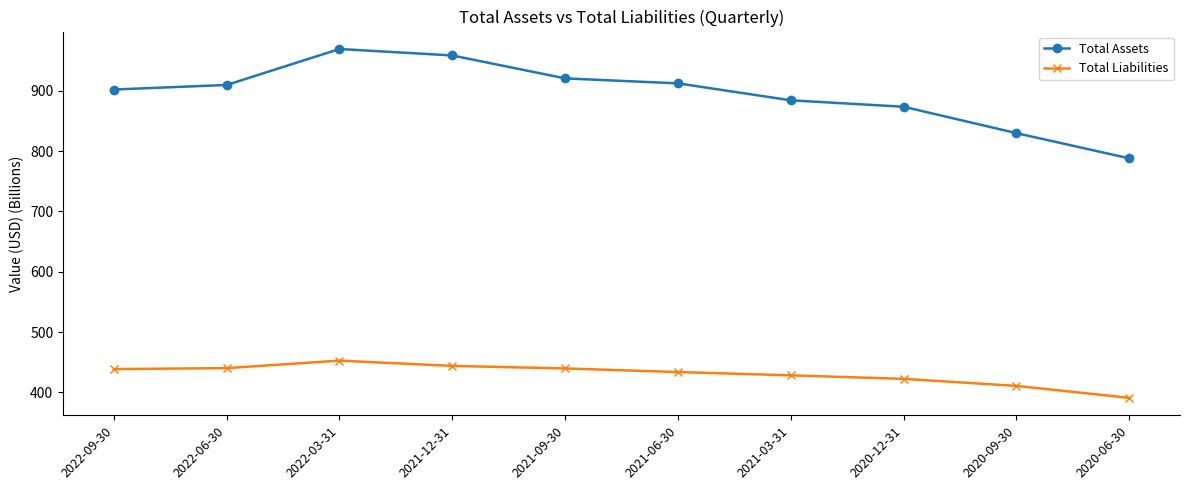

What is the average value of the Total Liabilities series?

430.1